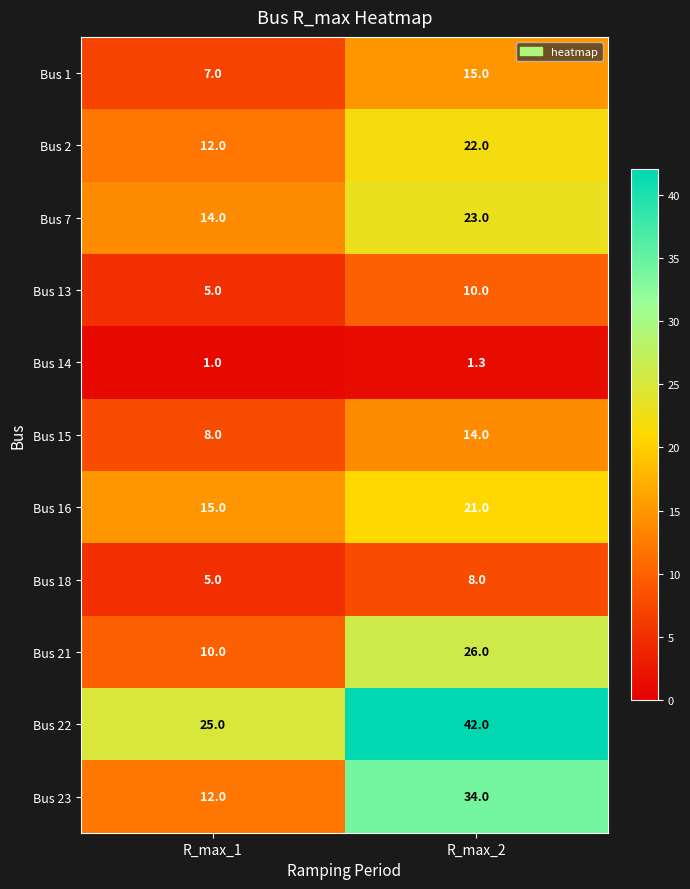

What is the smallest value displayed?

1.0